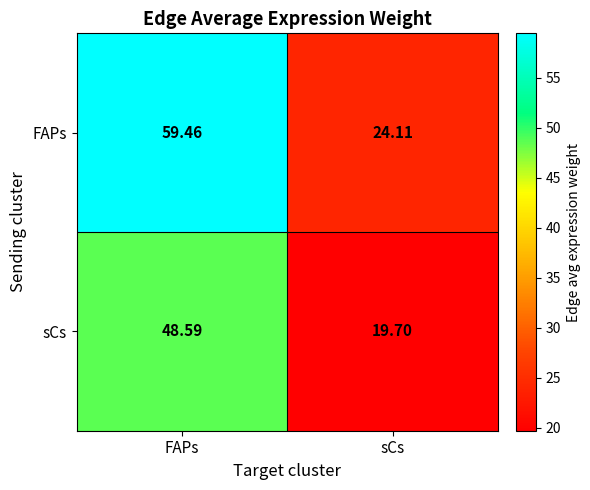

Which category has the lowest value across all series?

sCs